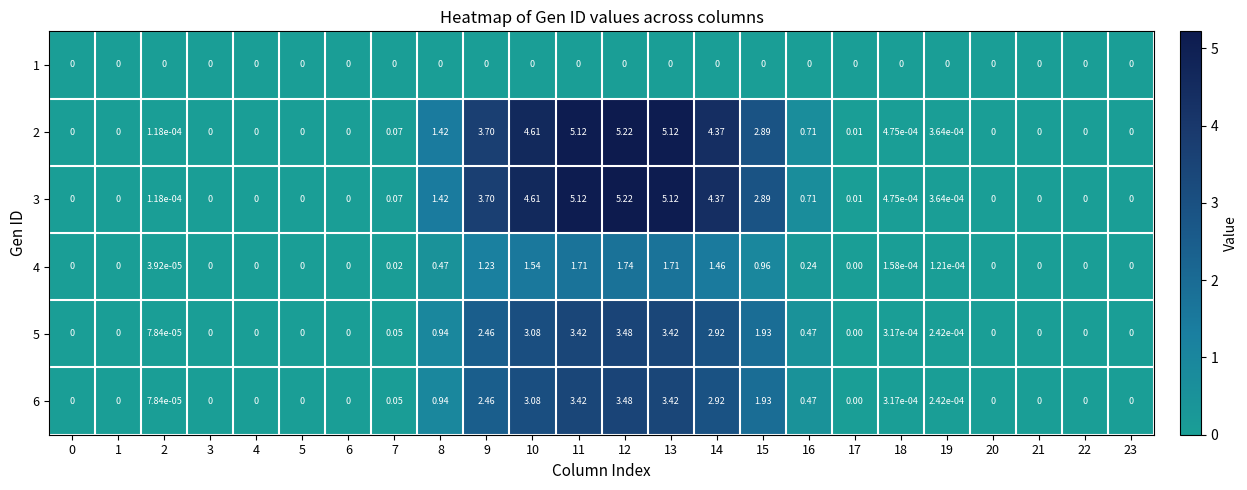

Is the value of 2 at 16 greater than the value of 6 at 18?

Yes